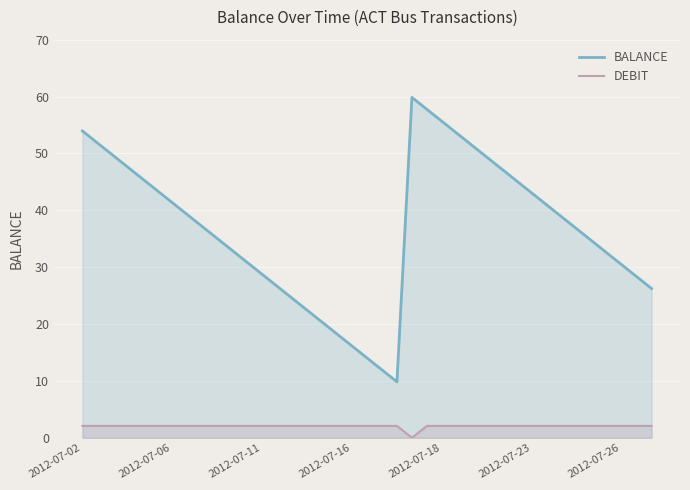

How many positive values does the DEBIT series have?

38